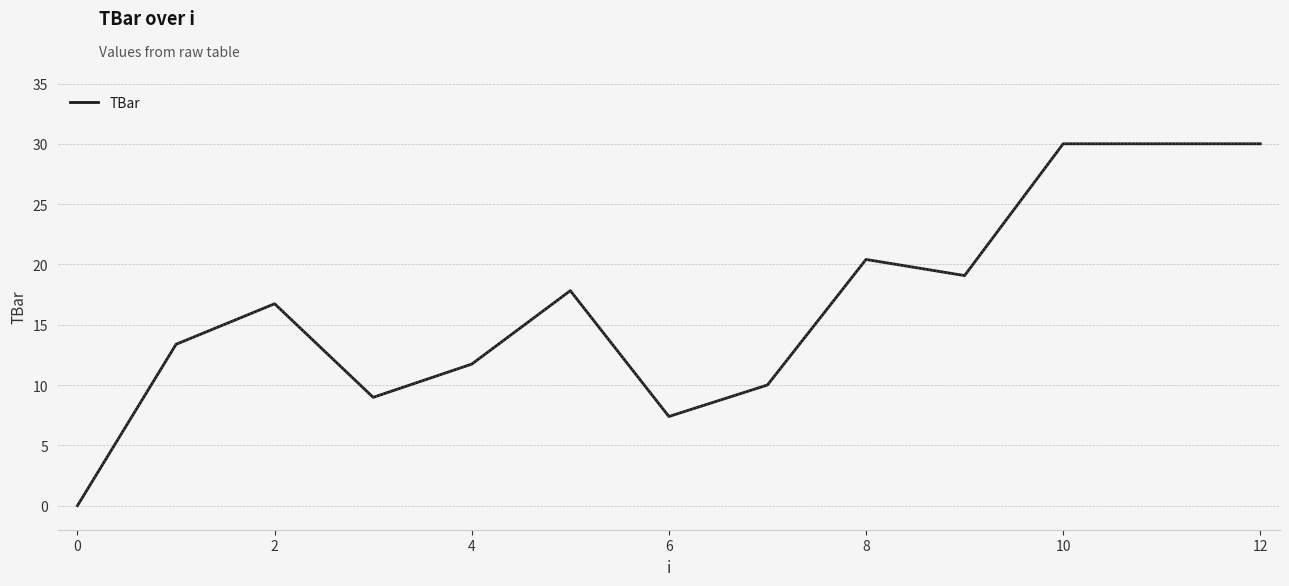

What is the maximum value shown in the chart?

30.0